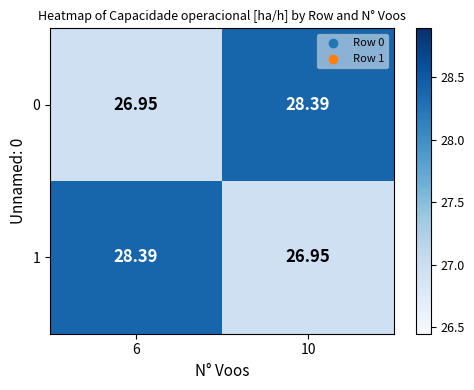

Is the value of 0 at 10 greater than the value of 1 at 10?

Yes